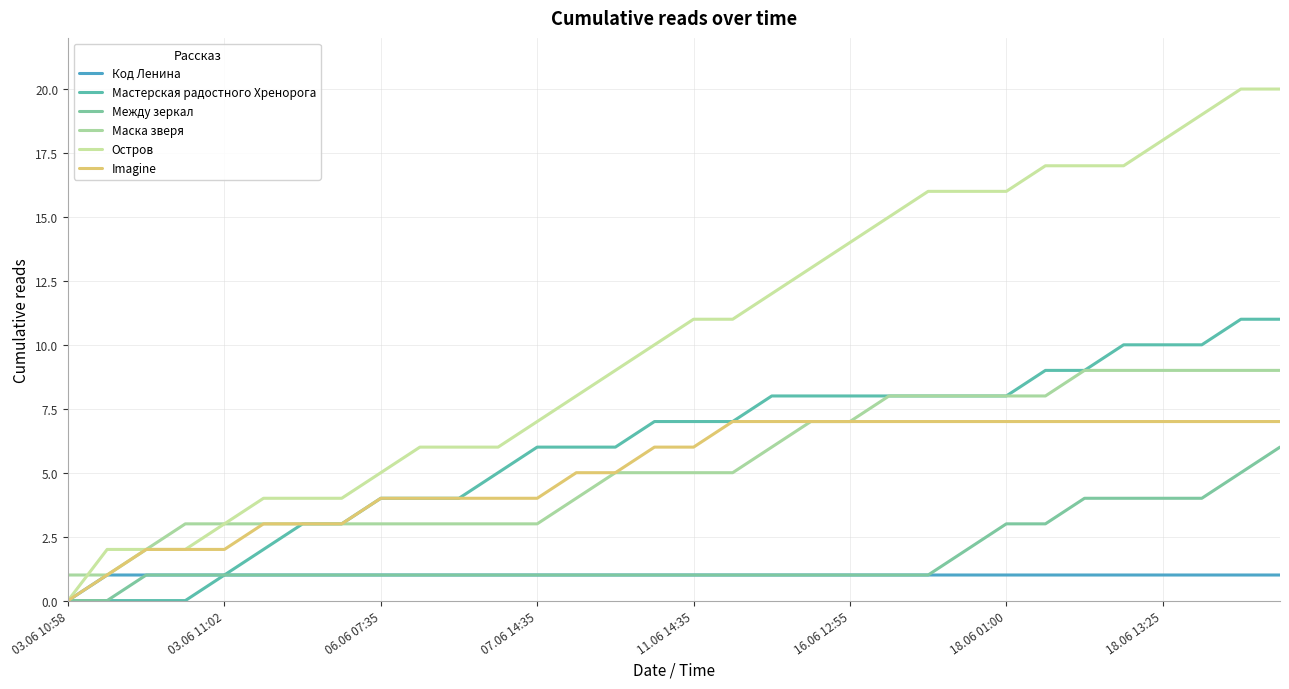

Does the chart have visible grid lines?

Yes